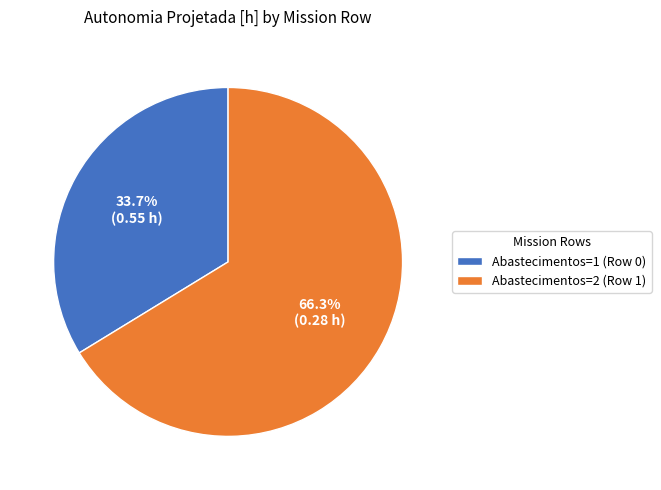

Between Abastecimentos=1 (Row 0) and Abastecimentos=2 (Row 1), which is larger?

Abastecimentos=2 (Row 1)